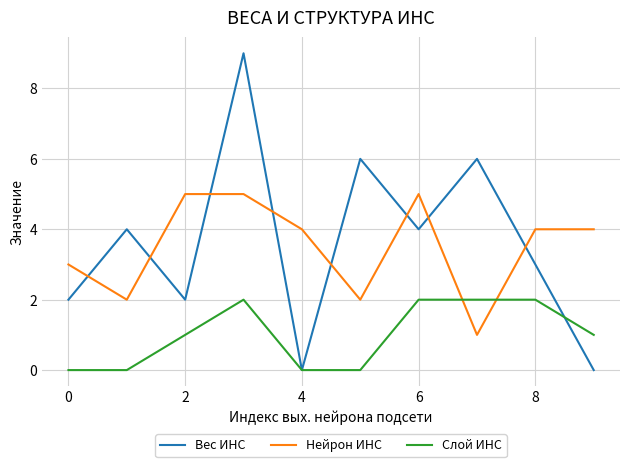

What are all the series names shown in the legend?

Вес ИНС, Нейрон ИНС, Слой ИНС